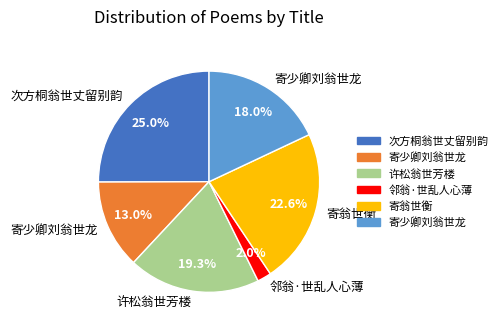

Is there a majority slice in this chart?

No